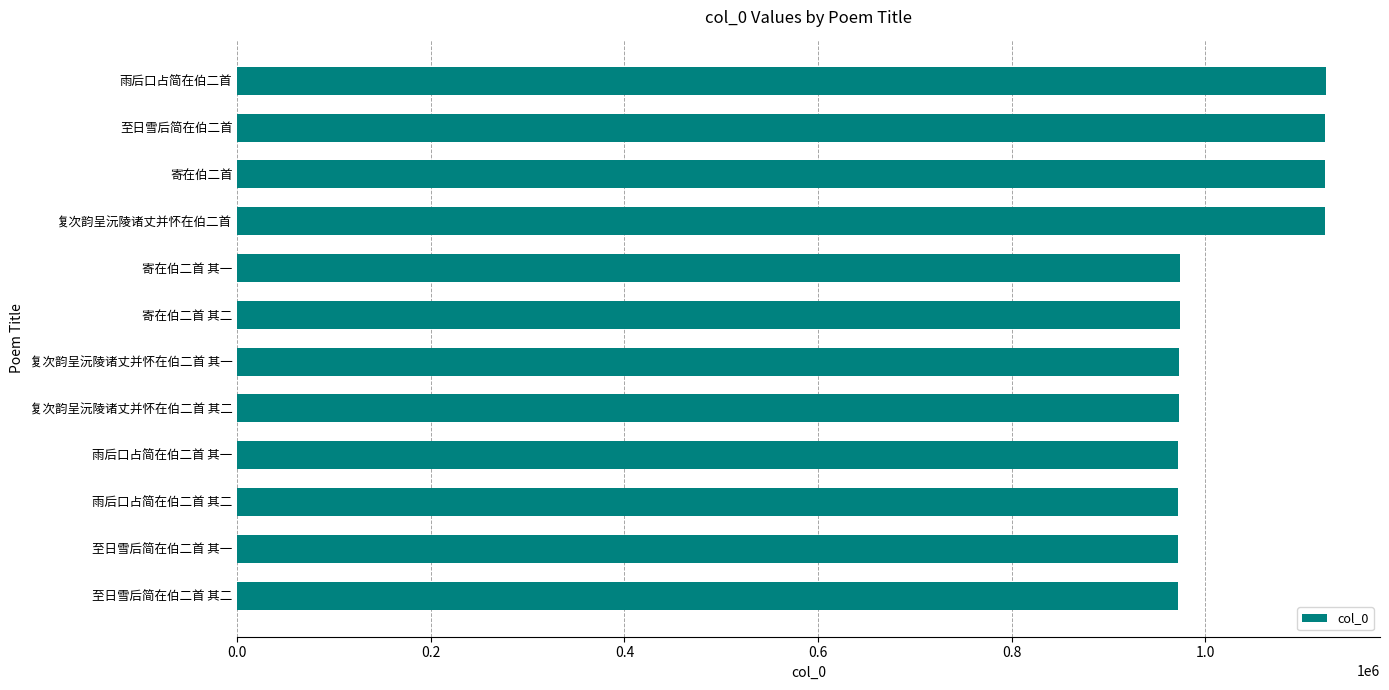

At which label is the value closest to 1047684?

寄在伯二首 其一